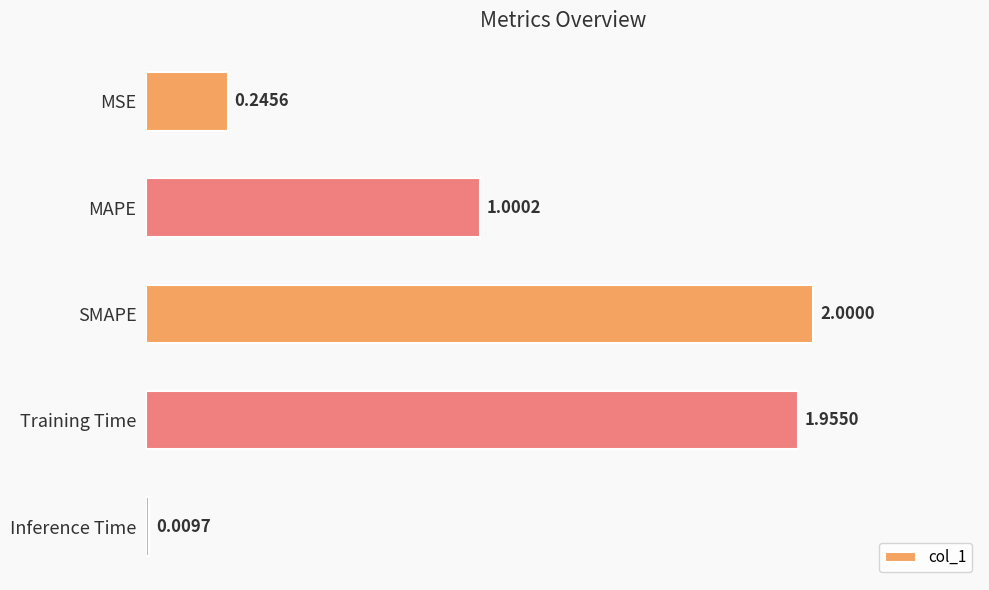

What is the difference between the maximum and second lowest values?

1.8